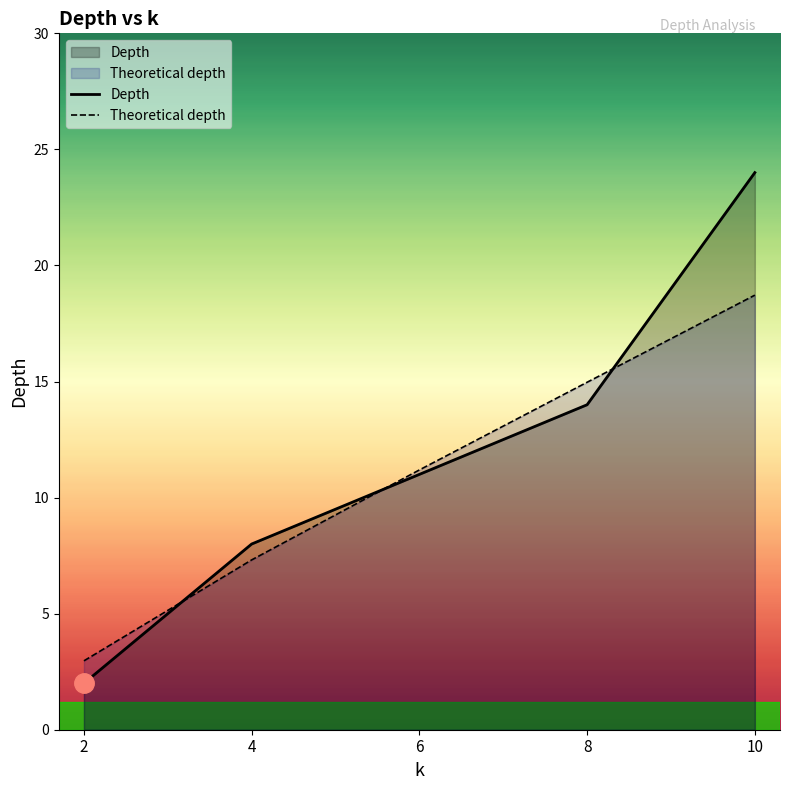

At how many categories does at least one series exceed 4?

4